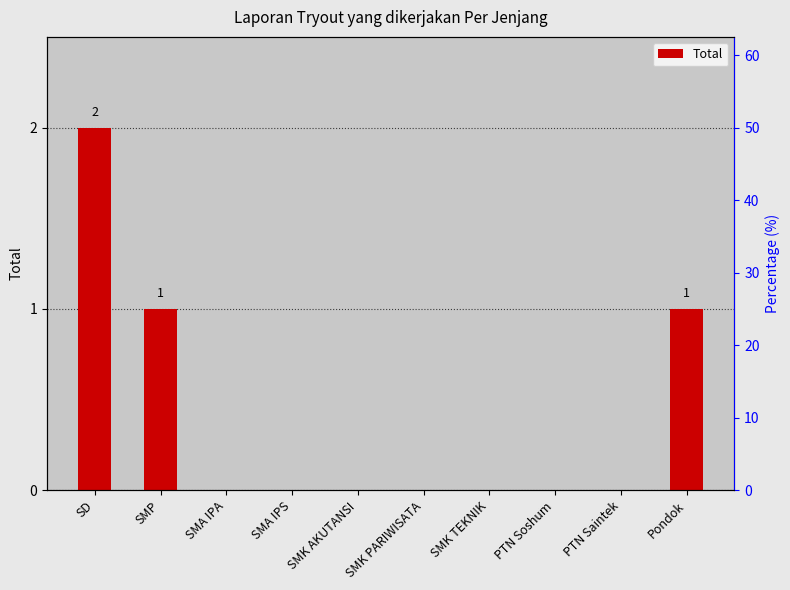

Reading left to right, transcribe all the data shown in this chart.

SD=2	SMP=1	SMA IPA=0	SMA IPS=0	SMK AKUTANSI=0	SMK PARIWISATA=0	SMK TEKNIK=0	PTN Soshum=0	PTN Saintek=0	Pondok=1